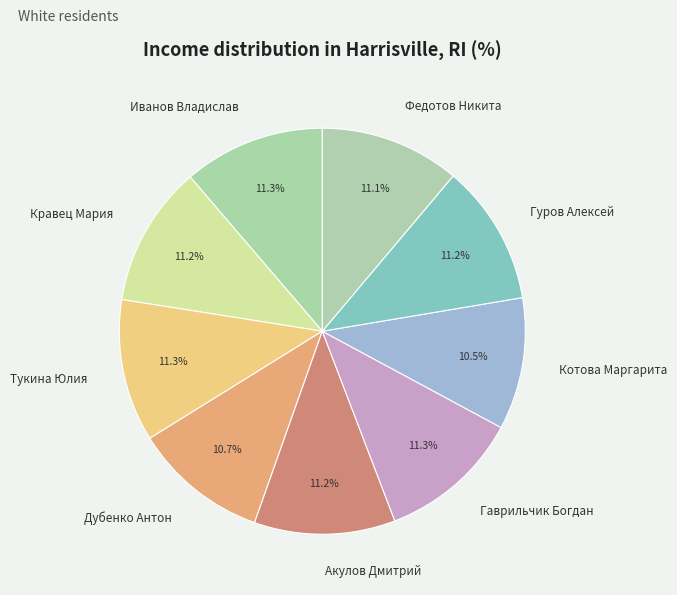

To the nearest percent, what portion does Гуров Алексей represent?

11%